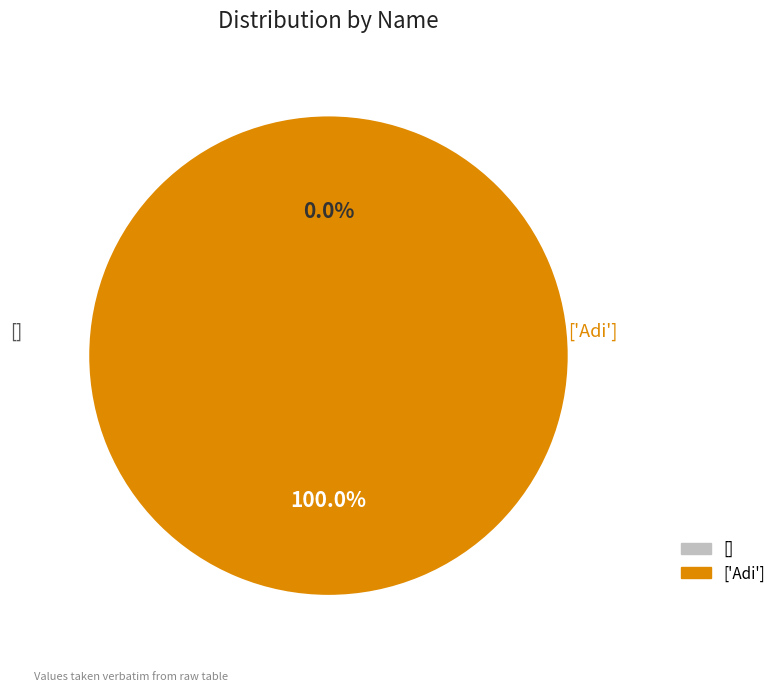

Rank the categories by value from highest to lowest.

['Adi'], []